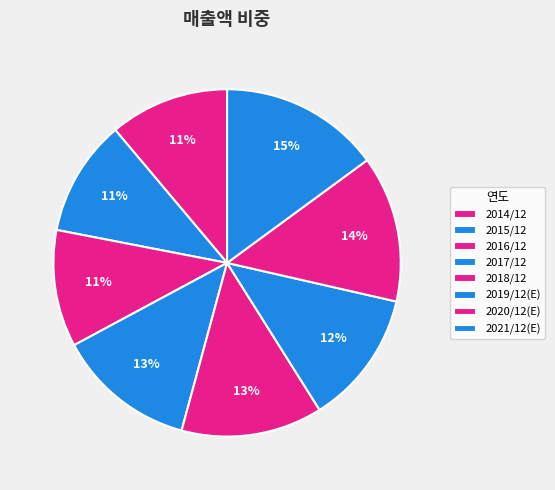

What percentage is the 2020/12(E) slice, to the nearest percent?

14%